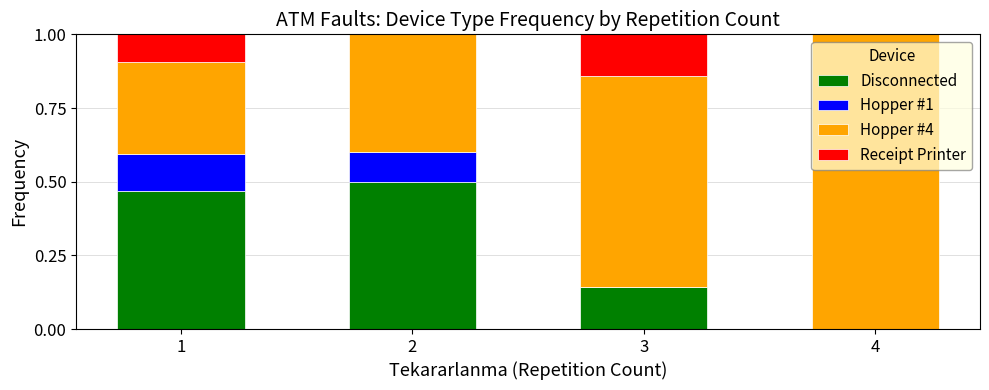

How many distinct data groups are displayed?

4